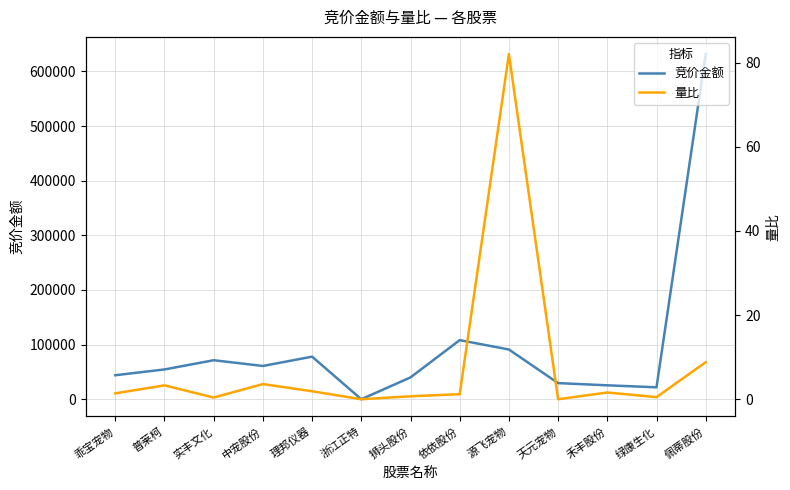

Rank the series by their maximum value, from highest to lowest.

竞价金额, 量比